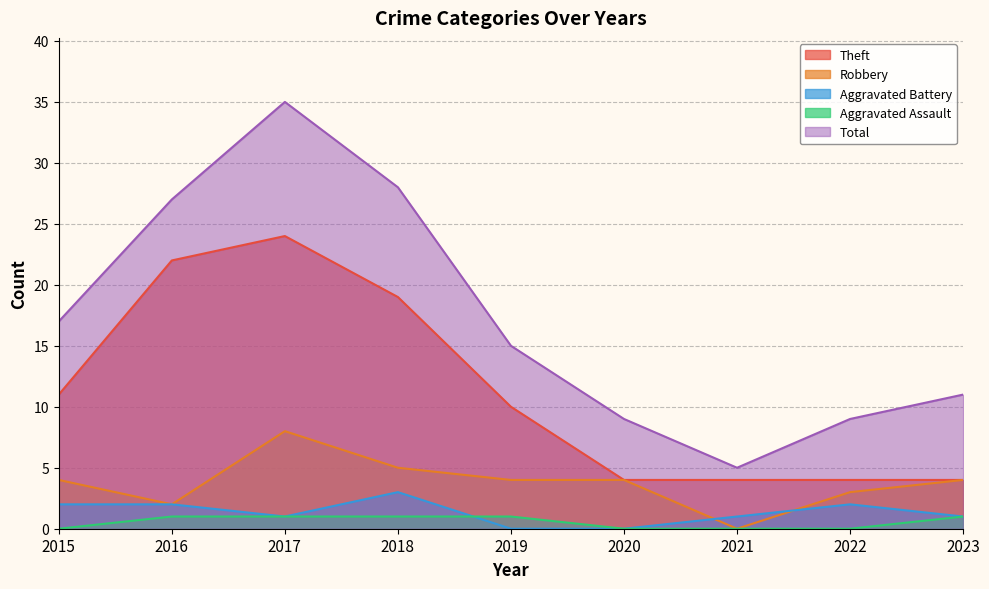

Does the chart have visible grid lines?

Yes